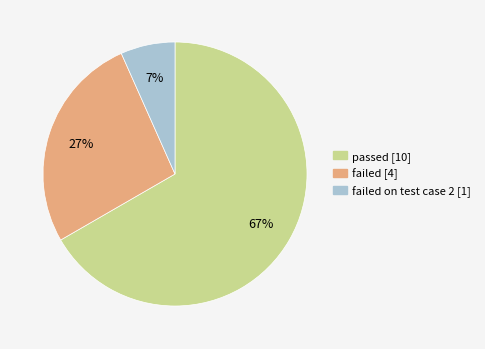

To the nearest percent, what is the average slice percentage?

33%